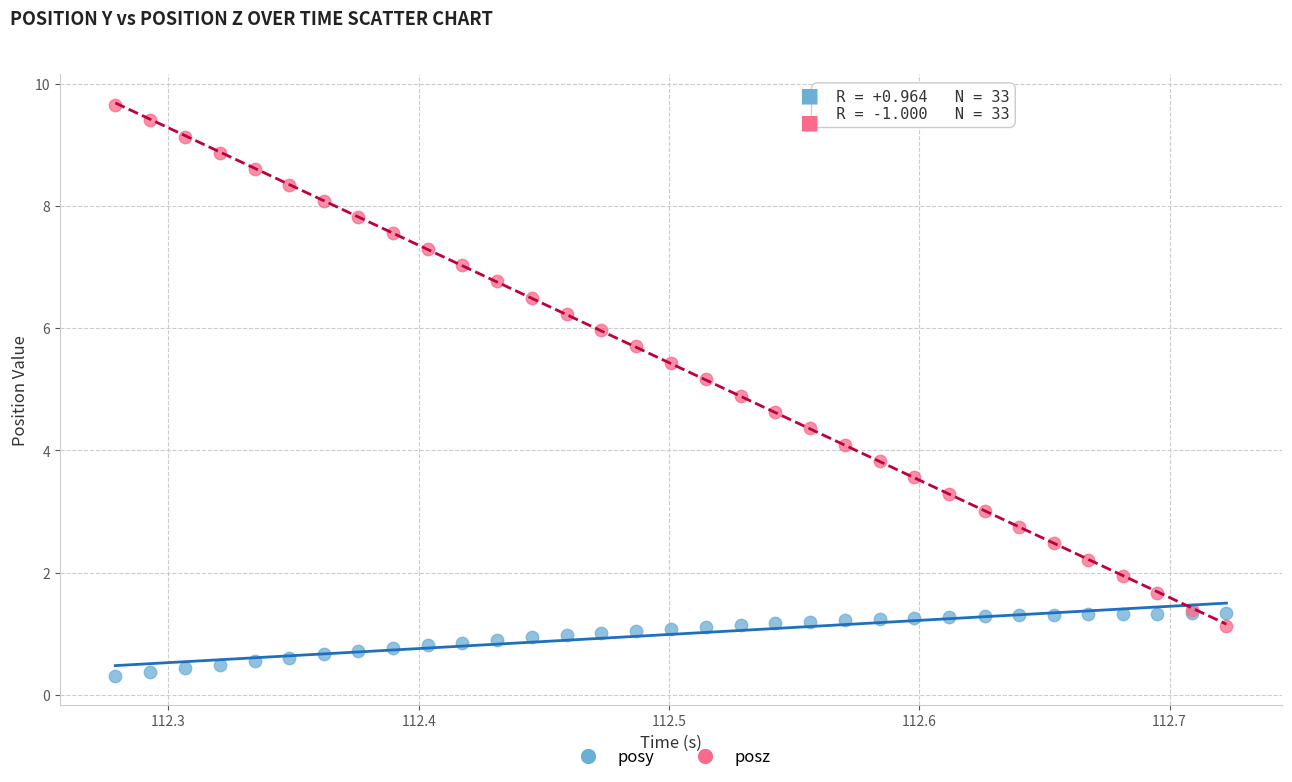

Which series contains the lowest Y value?

posy